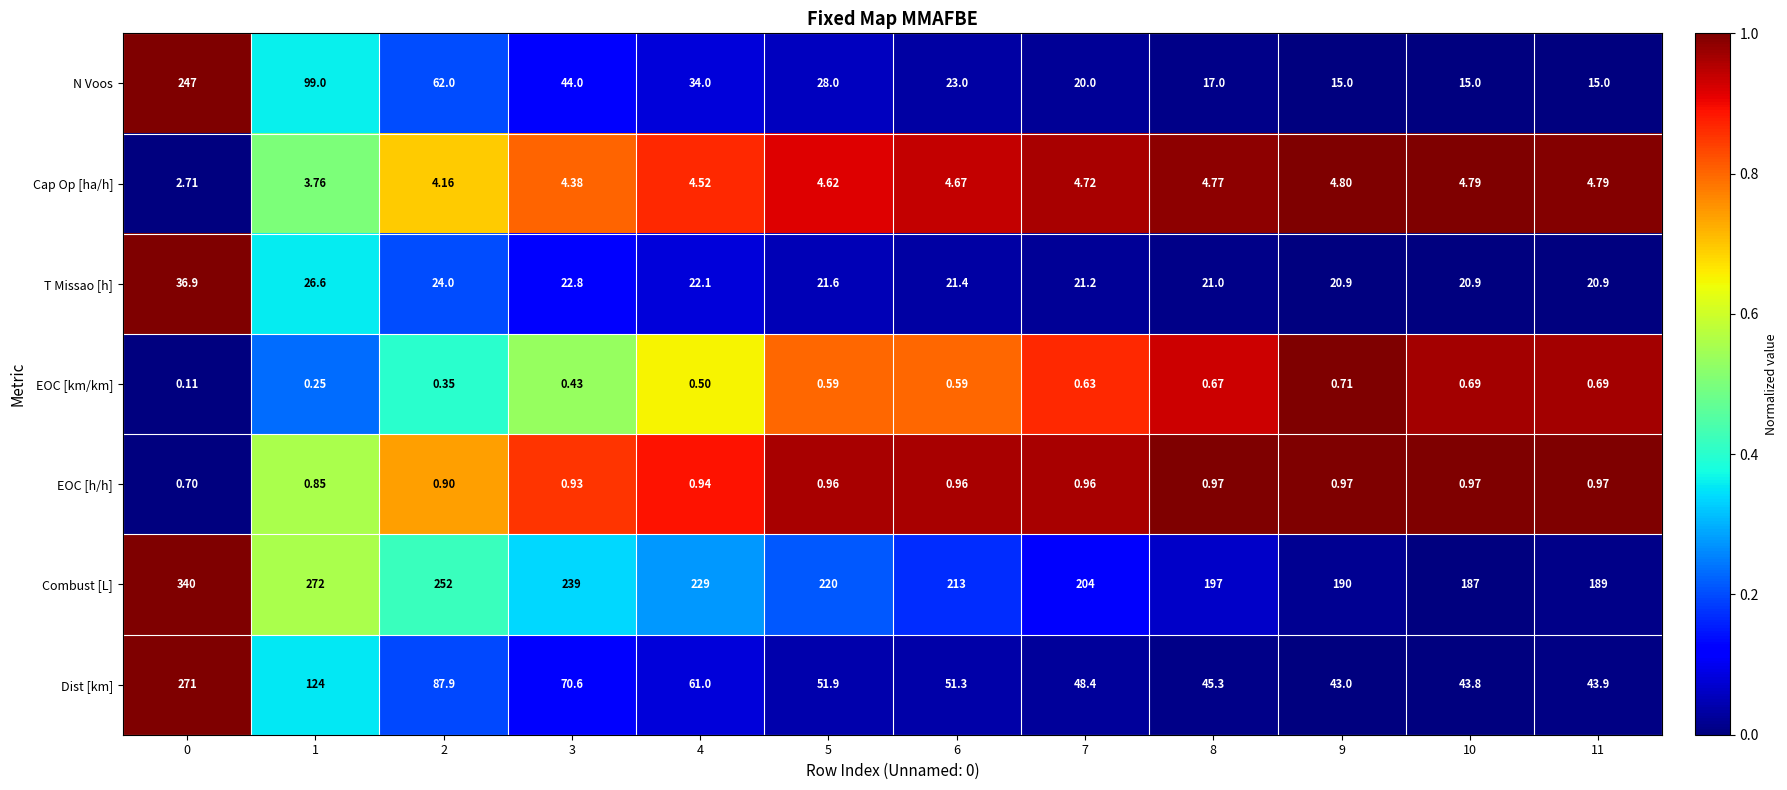

Which series has the largest total across all categories?

Combust [L]